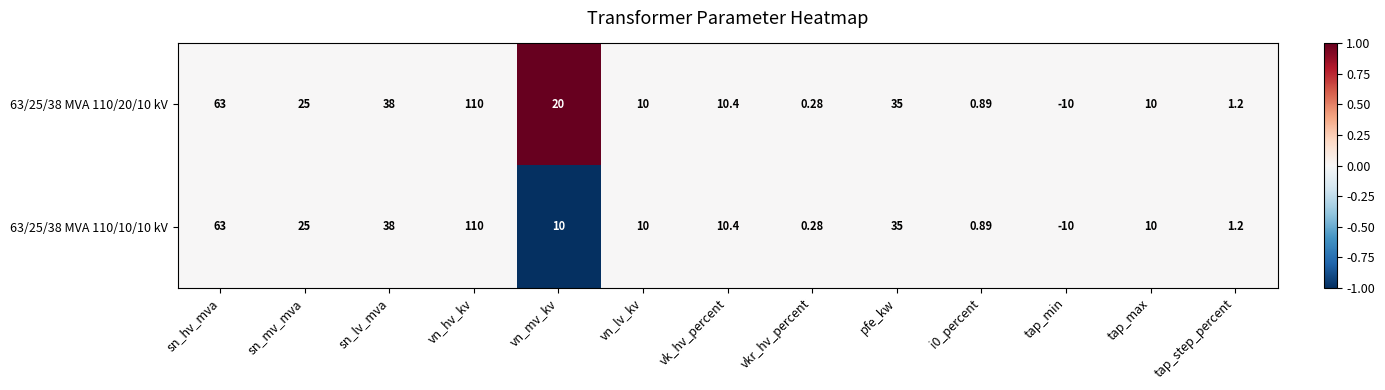

At which category is the sum across all series the highest?

vn_hv_kv